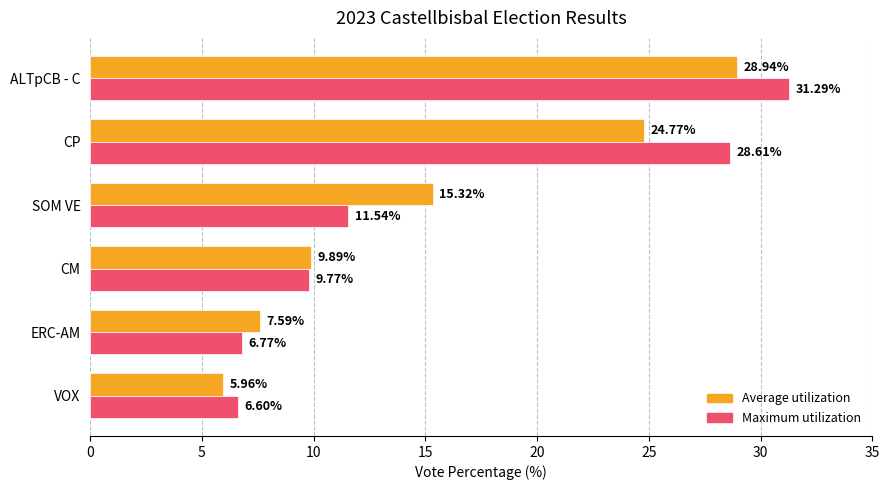

Where is Average utilization nearest to the value 17?

SOM VE